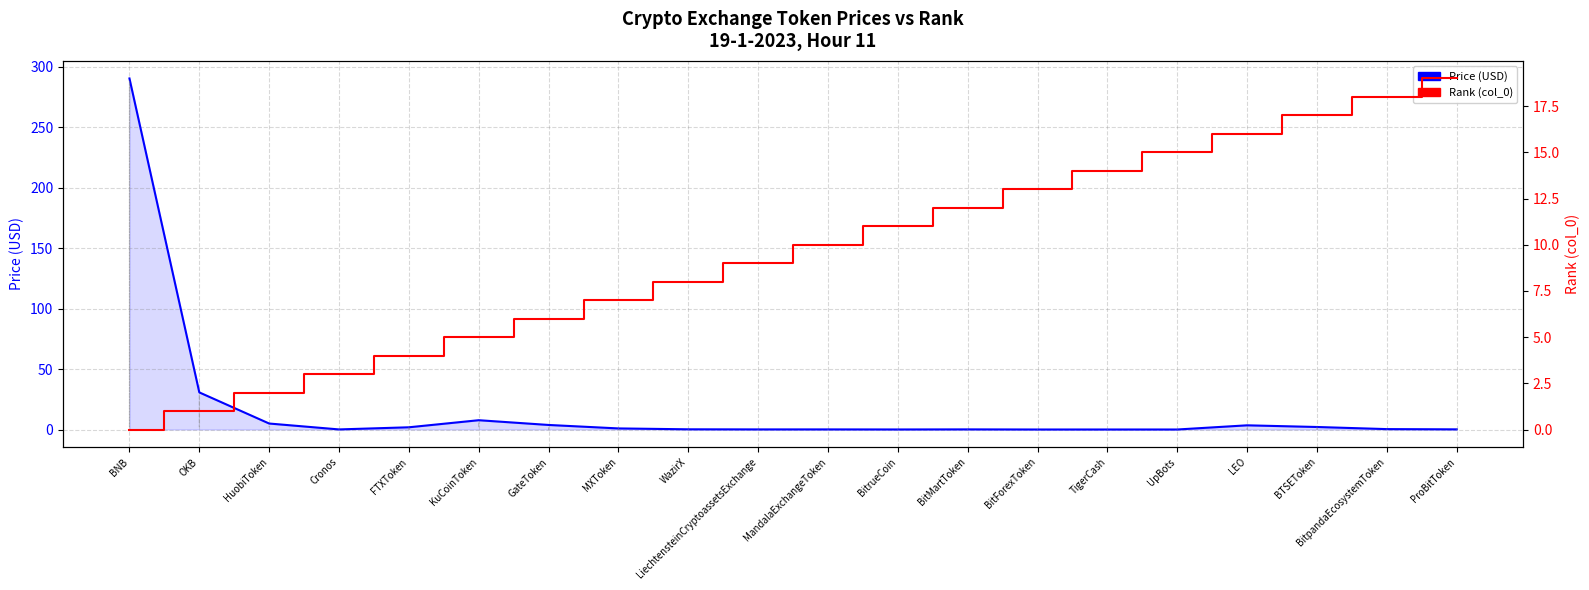

What is the difference between the second highest and second lowest values in the Rank (col_0) series?

17.0